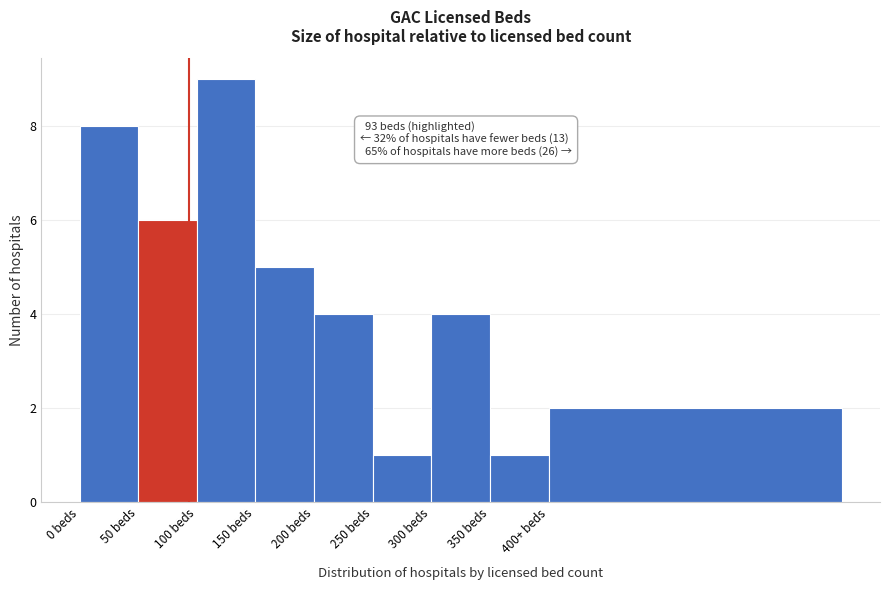

Reading right to left, list all the values displayed in this chart.

2	1	4	1	4	5	9	6	8